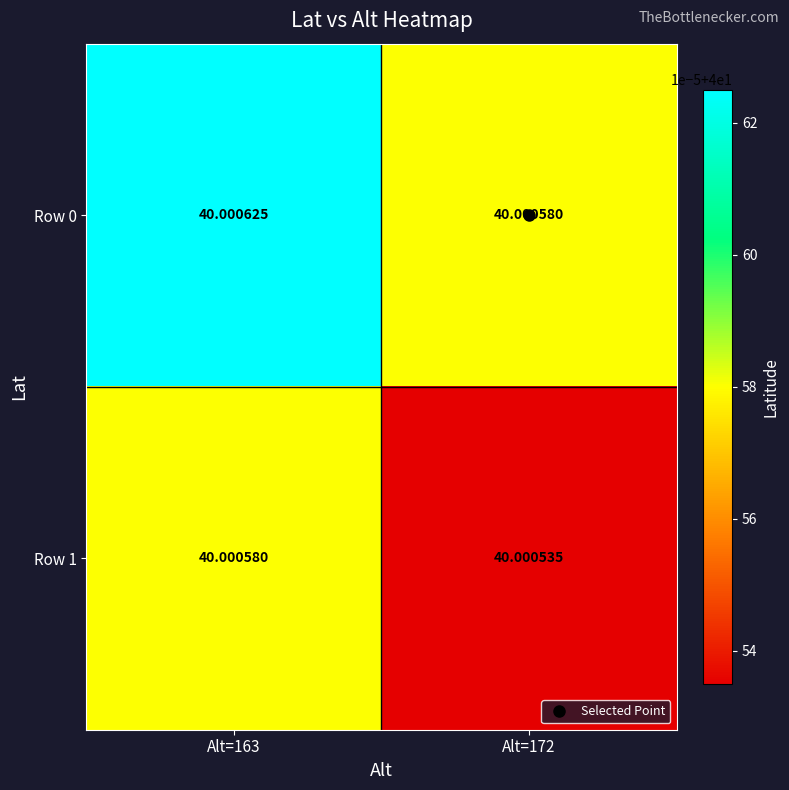

Which category has the highest value across all series?

Alt=163